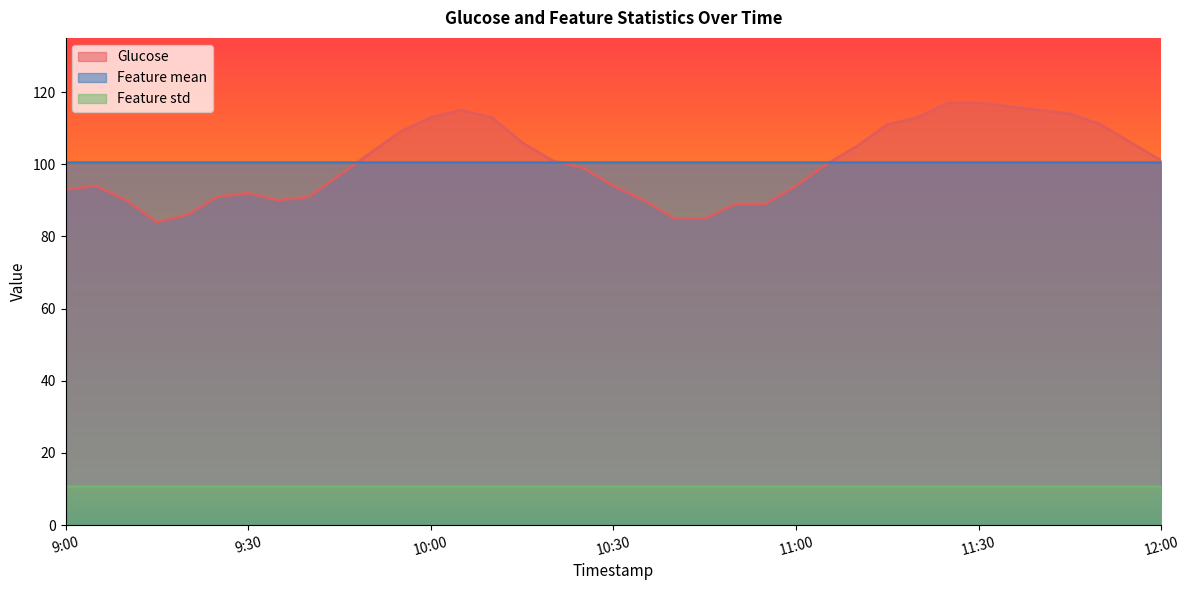

What is the lowest value of the Glucose series?

84